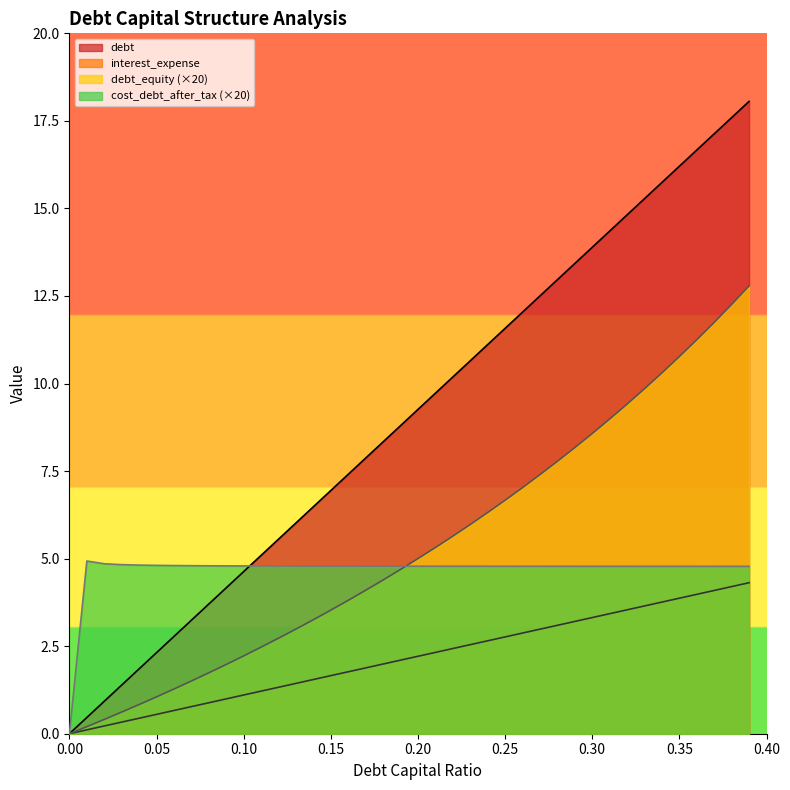

What is the label of the 27th point from the right?

0.13